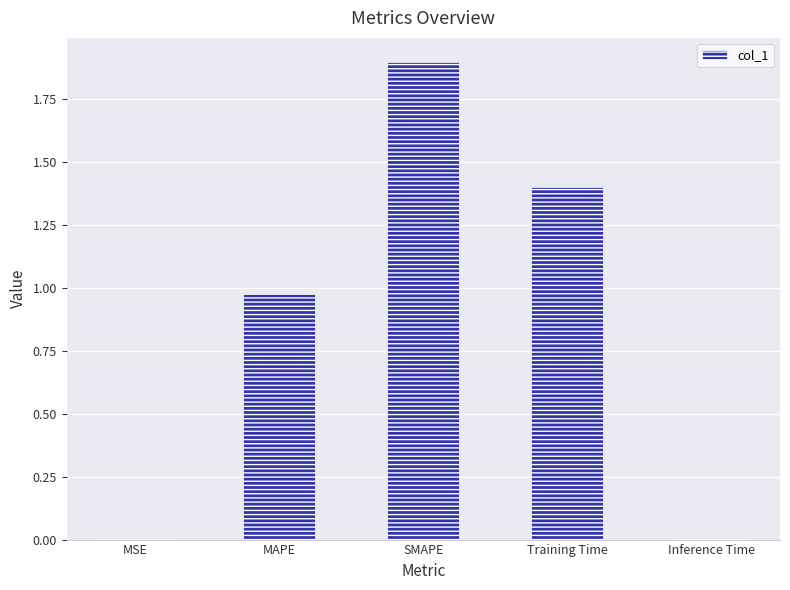

What is the sum of all values?

4.3